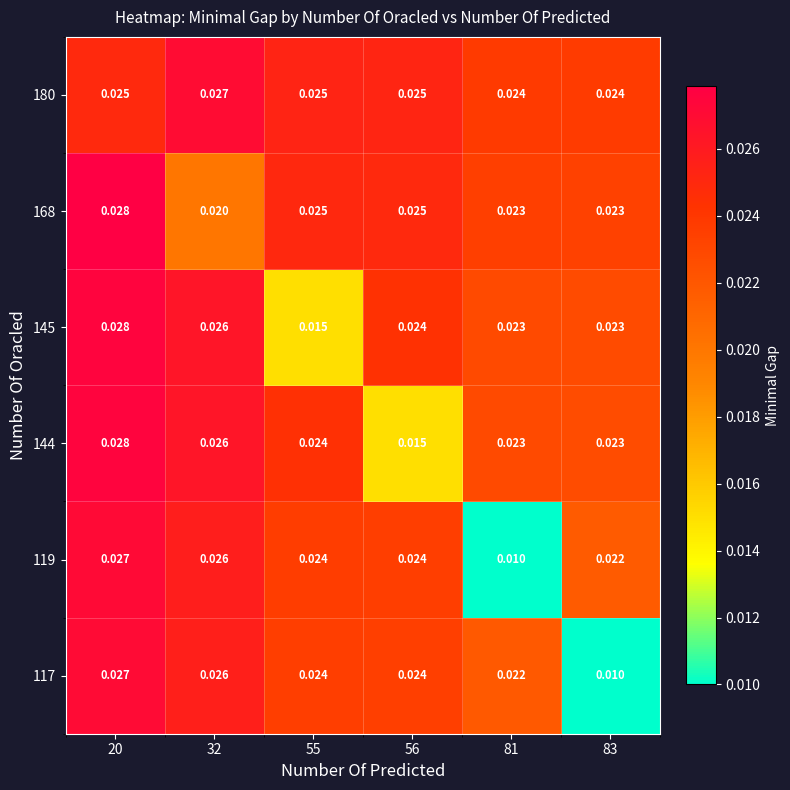

Is the value of 145 at 20 greater than the value of 180 at 56?

Yes